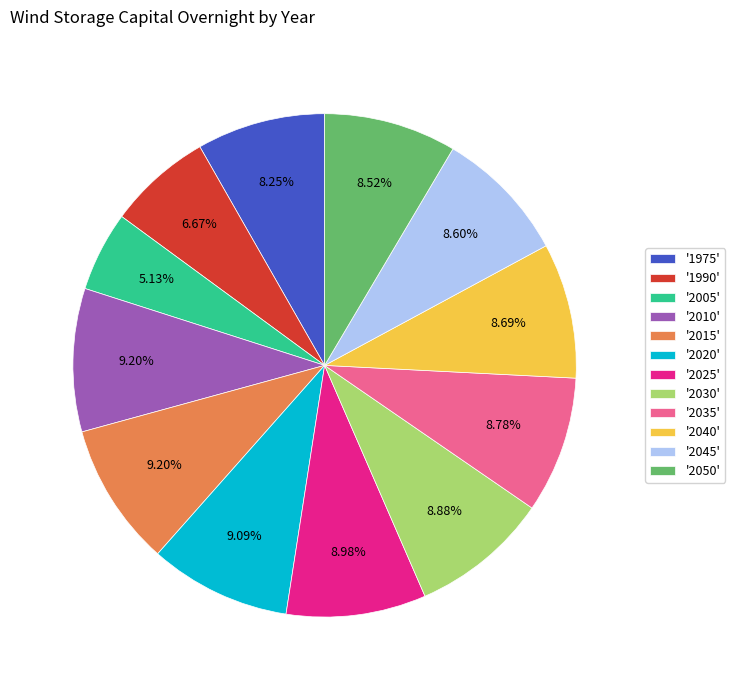

How many segments does this pie chart have?

12